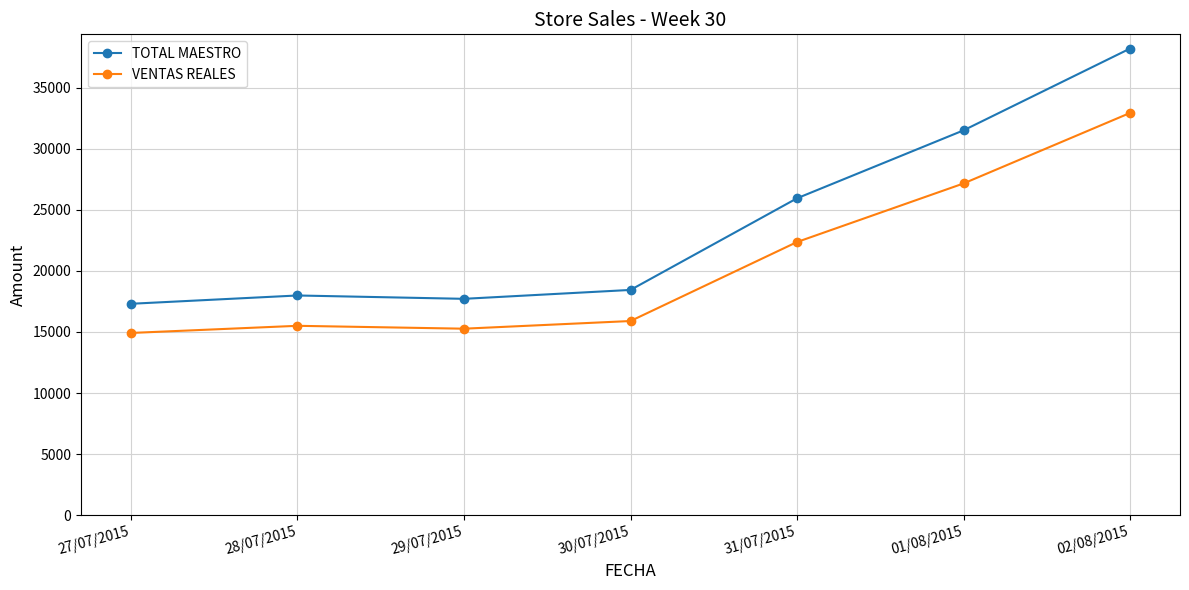

At which label does VENTAS REALES reach its peak?

02/08/2015